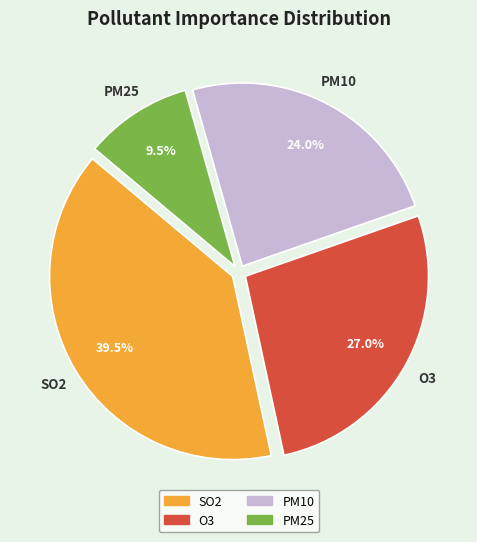

Does O3 account for over 50% of the chart?

No